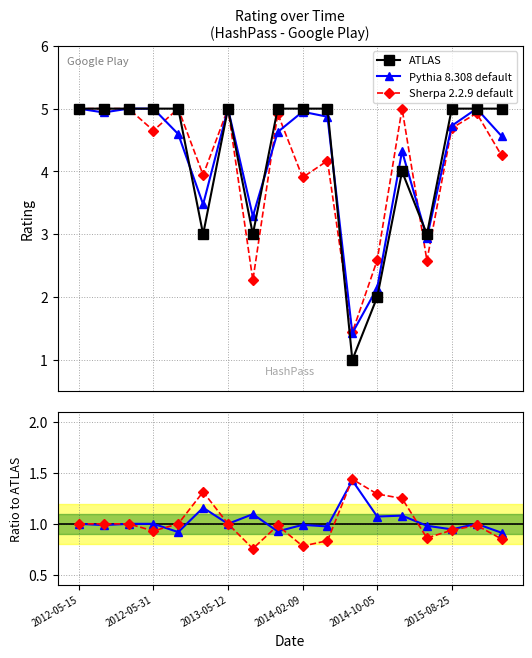

Which label corresponds to the largest value in the chart?

2012-05-15